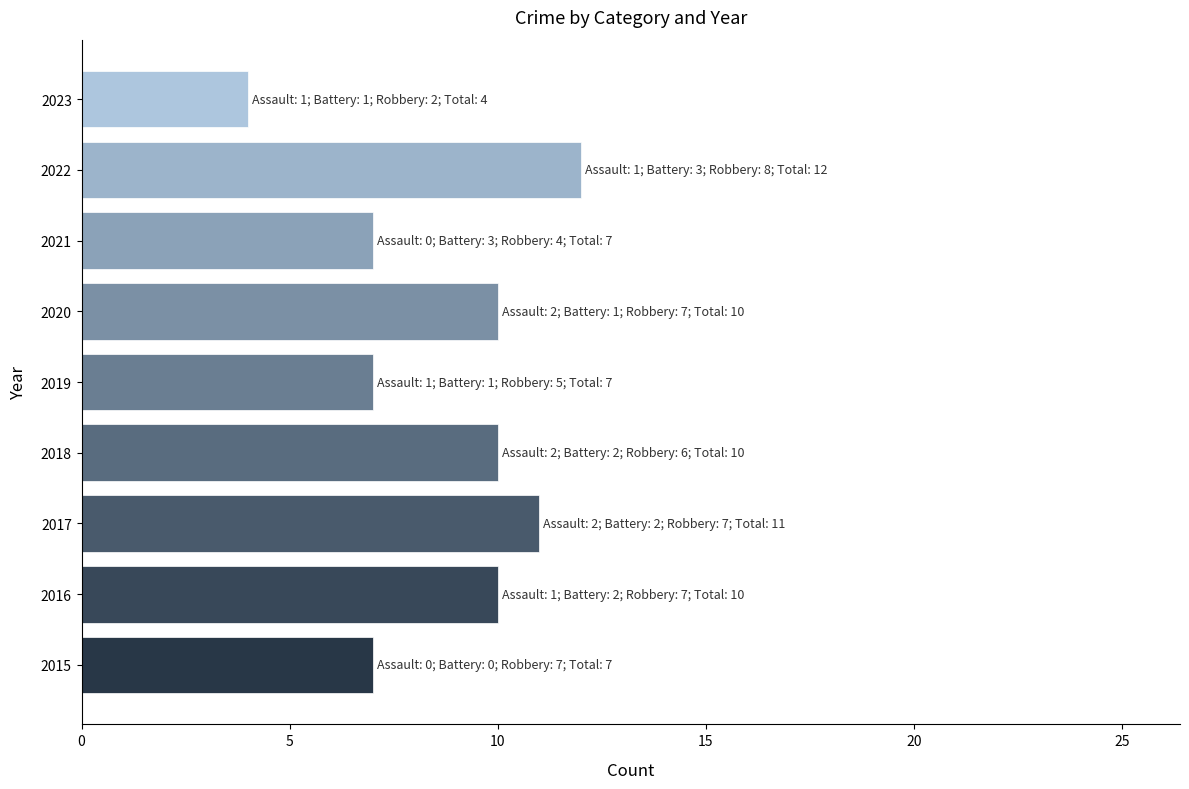

What is the minimum value shown in the chart?

4